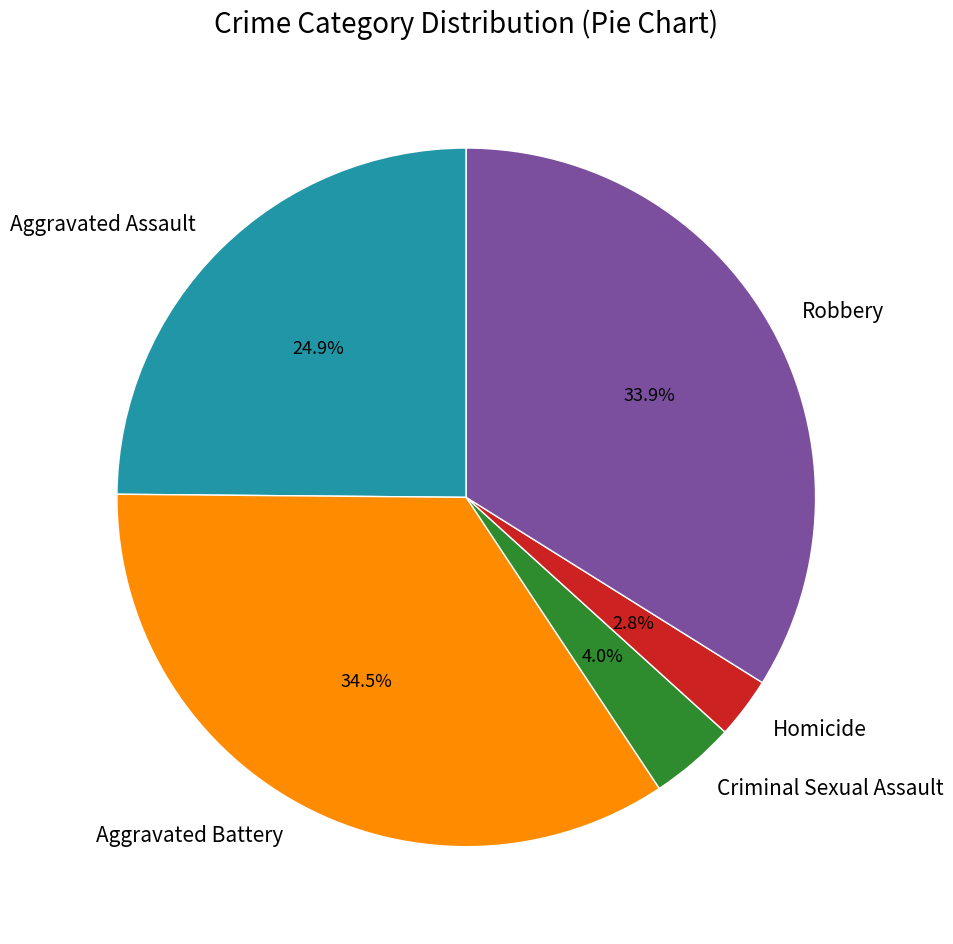

To the nearest percent, what portion does Robbery represent?

34%